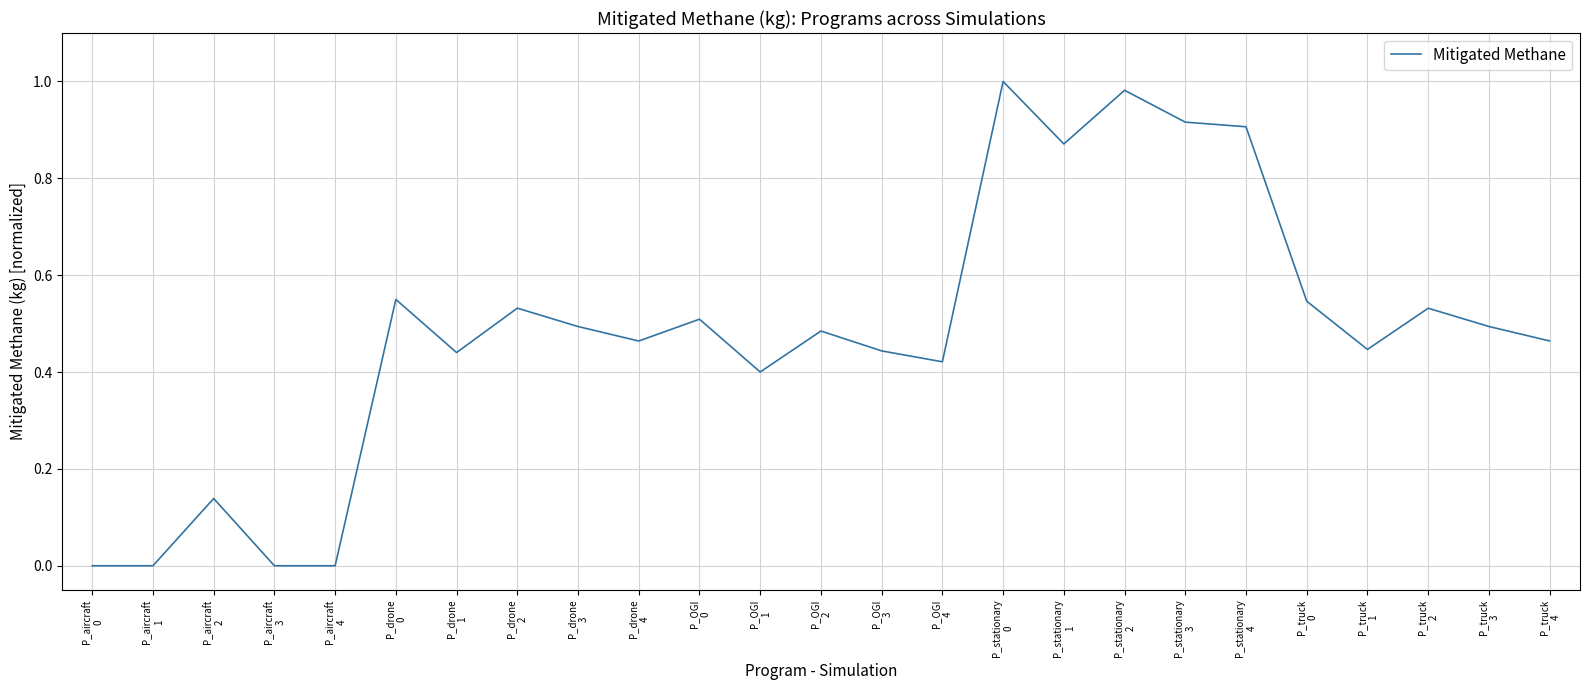

What is the label of the 18th point from the right?

P_drone
2